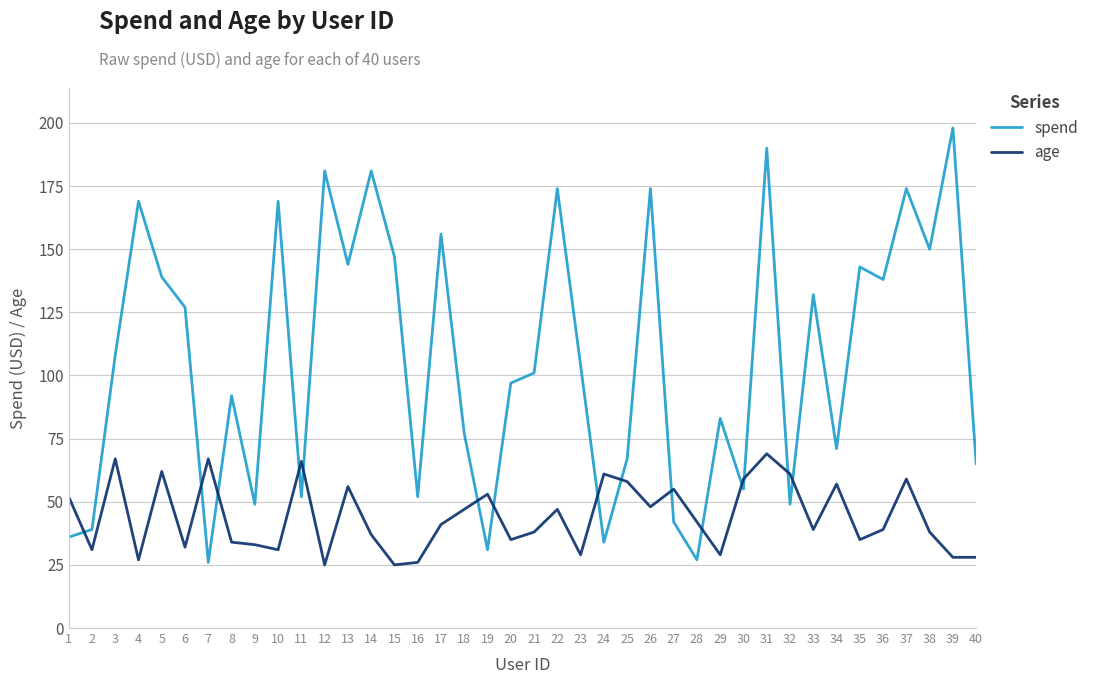

Count the number of data series in this chart.

2